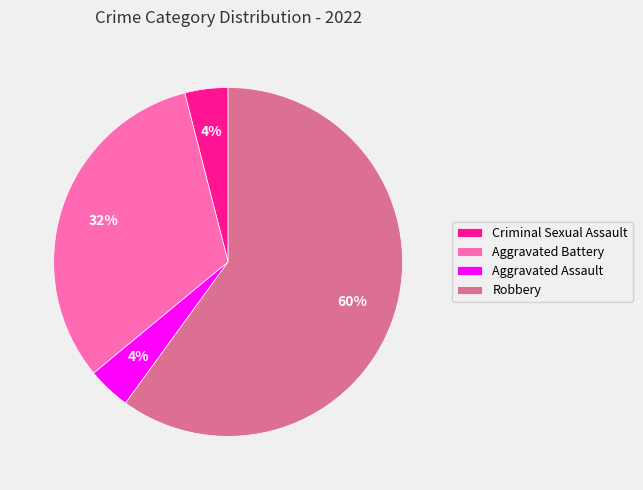

Does any single category account for the majority?

Yes